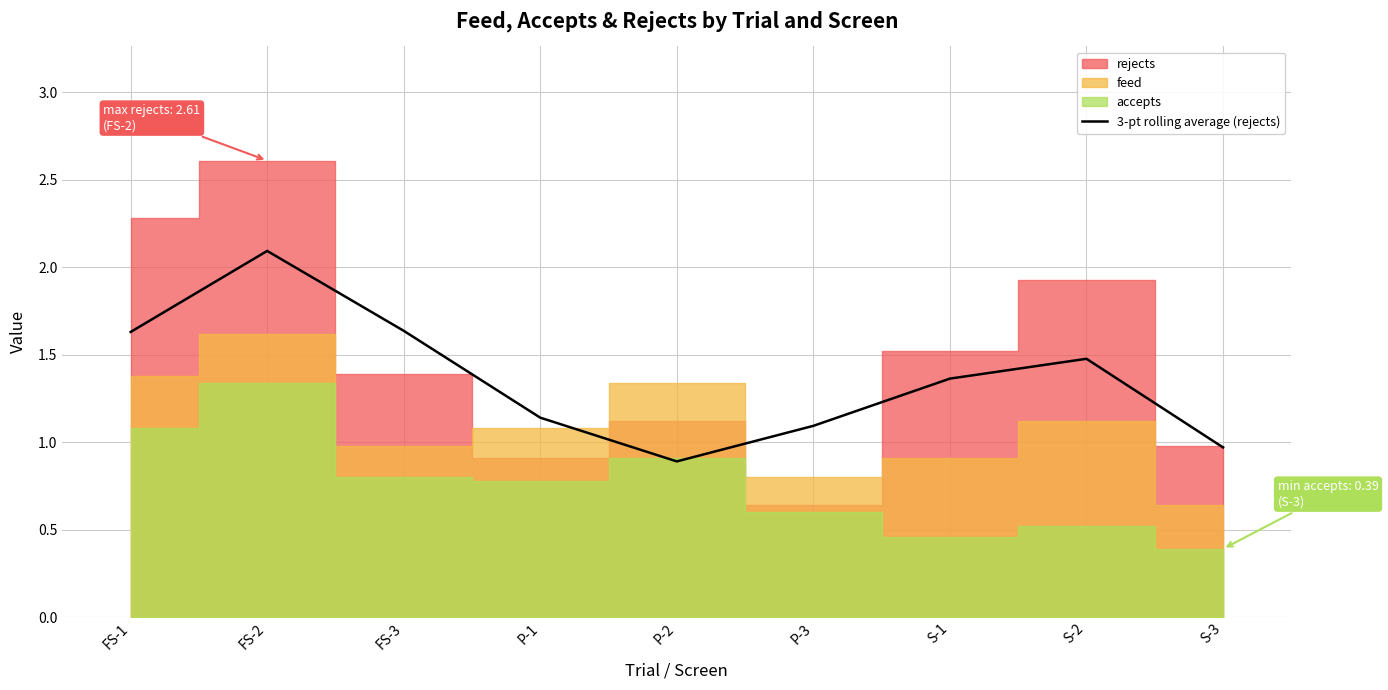

What is the change in value from P-2 to S-3?

+0.1